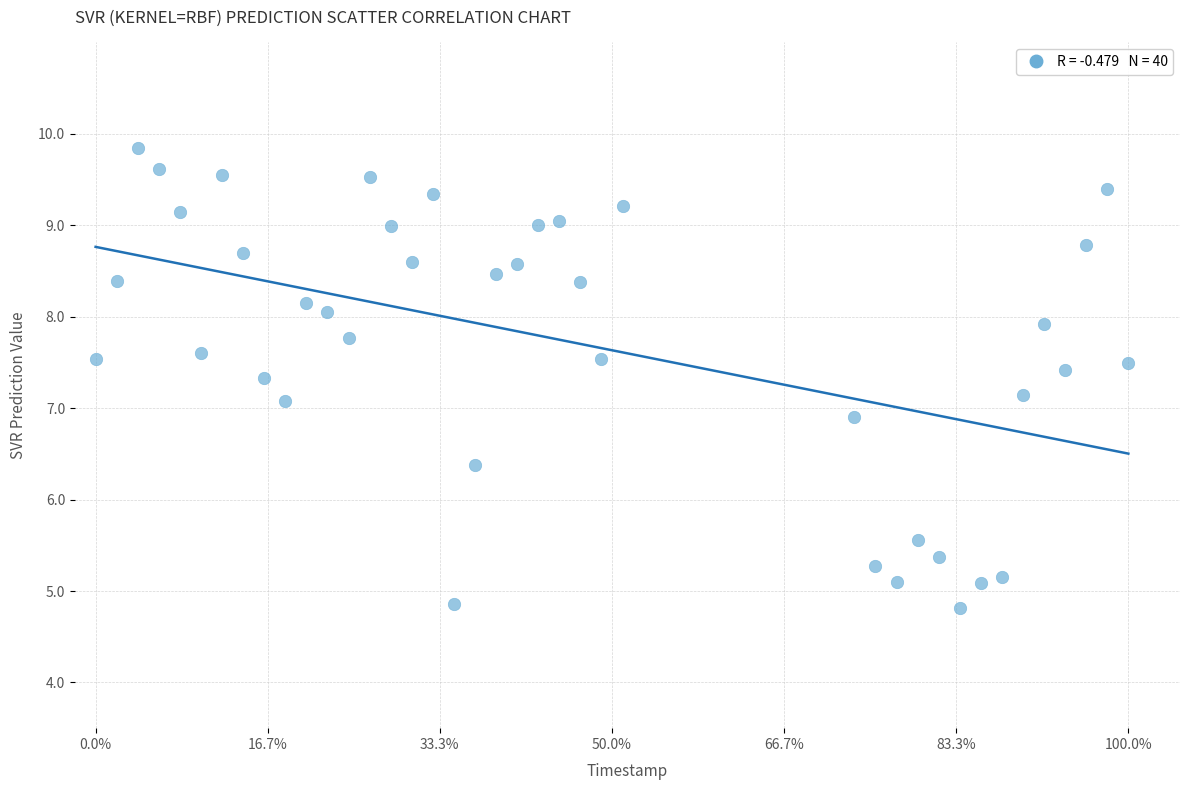

What is the range of Y values (max minus min)?

5.0